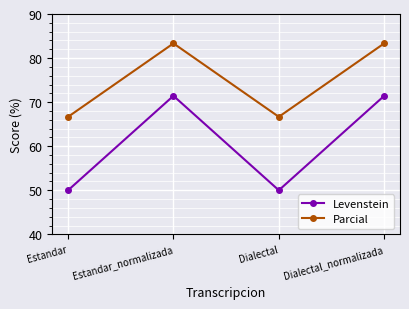

Which series changed the most between Estandar and Estandar_normalizada?

Levenstein